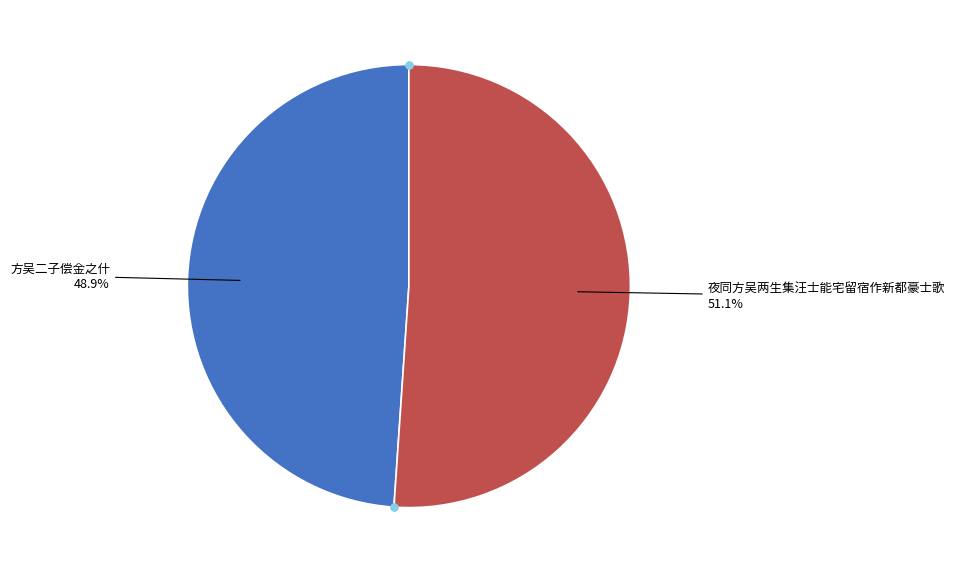

Is there any slice that represents more than half of the pie?

Yes